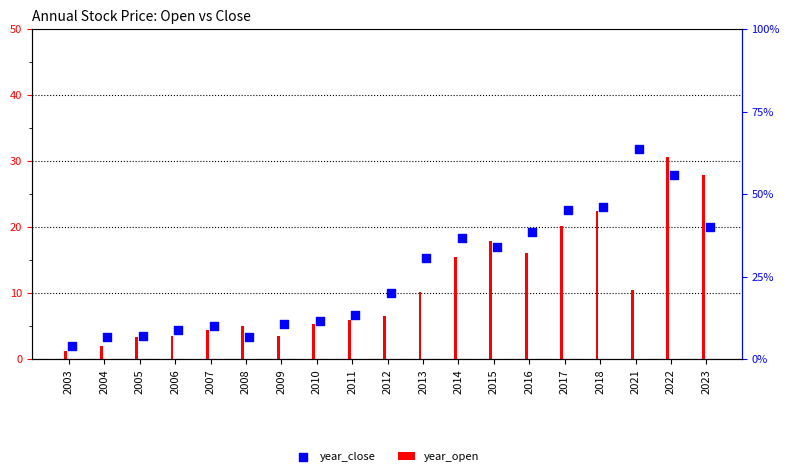

What is the total value across all series at 2012?

16.5